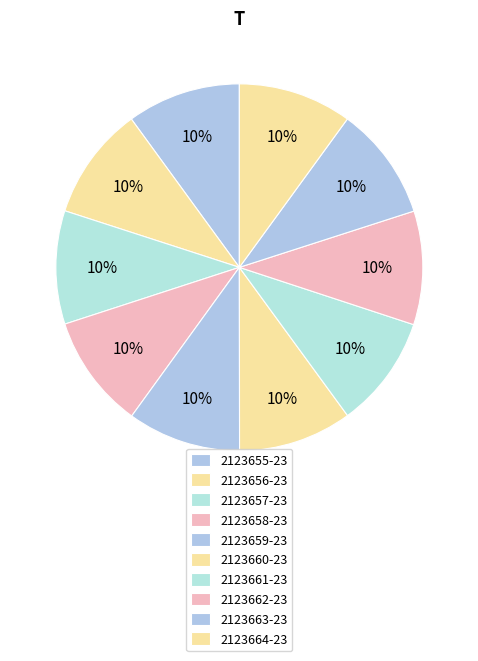

What is the smallest slice in the pie chart?

2123661-23